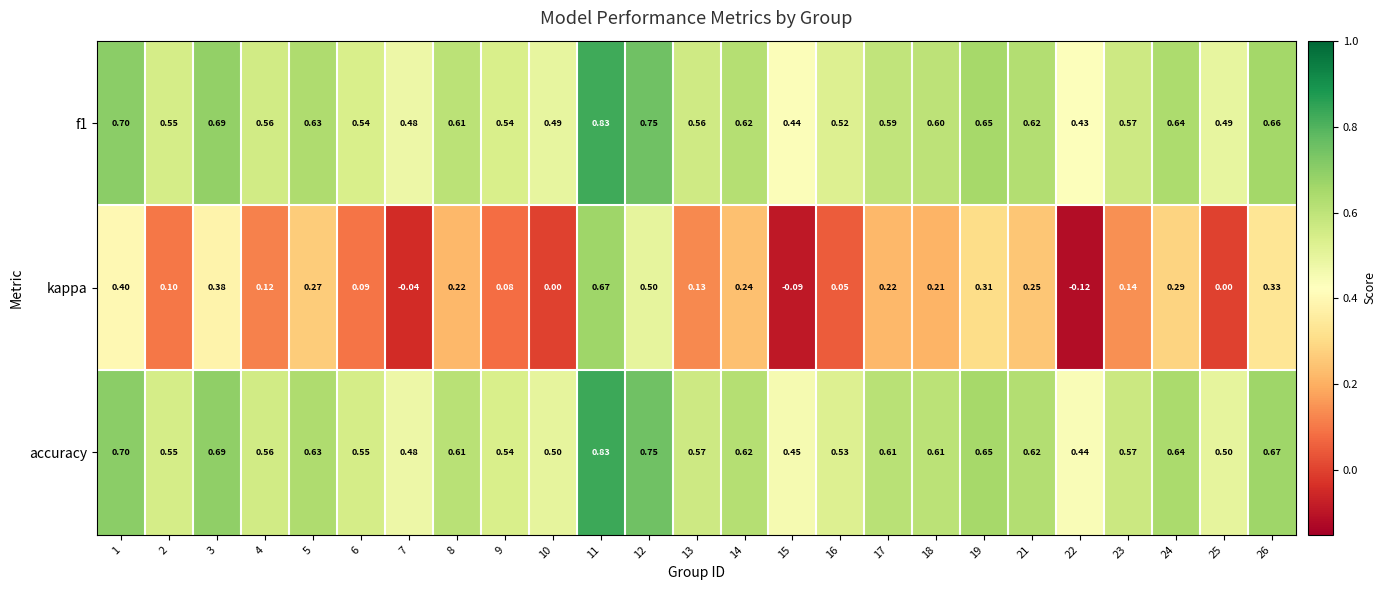

Which series changed the most between 7 and 19?

kappa